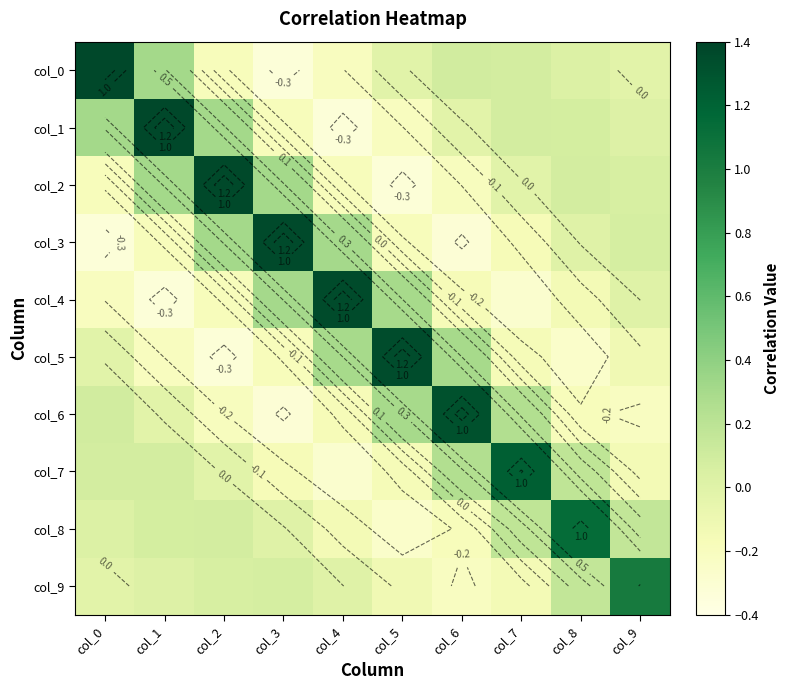

At which label is col_4 closest to 0?

col_9